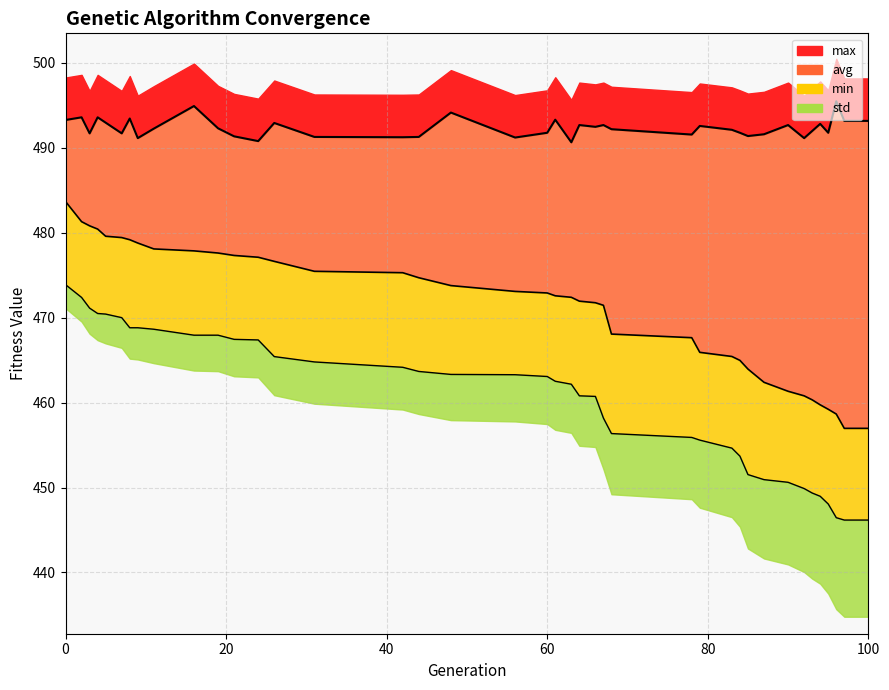

What is the difference between the max values at 90 and 100?

0.5